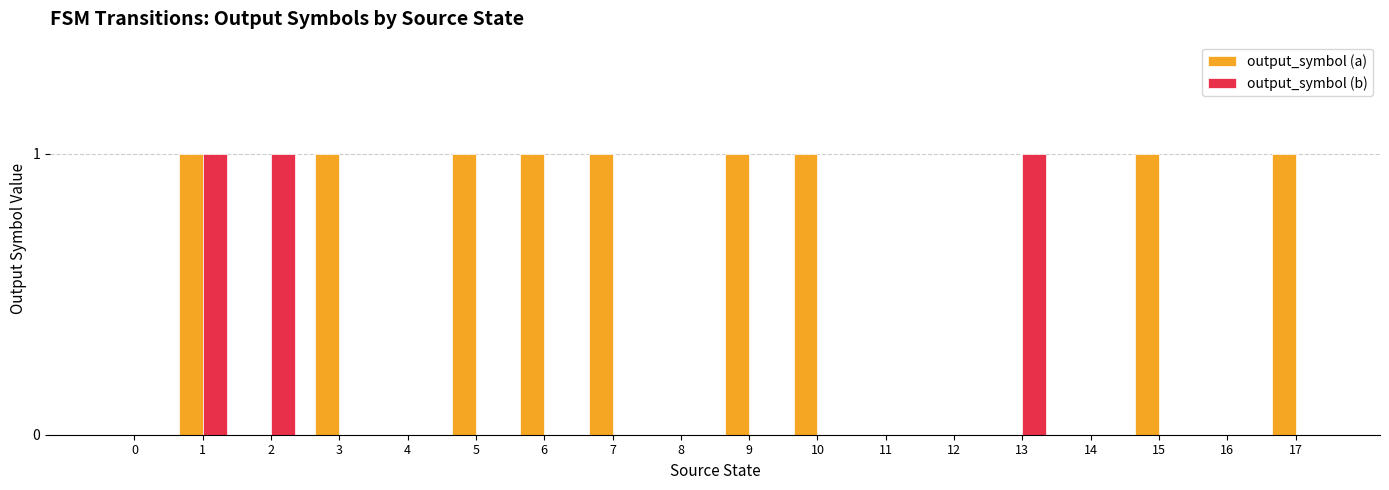

The value of output_symbol (a) at 1 is 1. True or false?

True